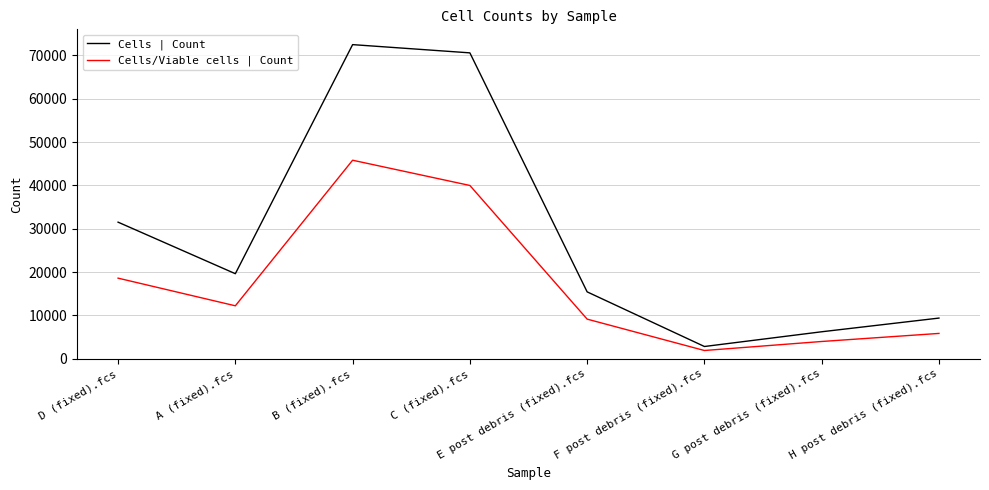

What is the difference between the Cells/Viable cells | Count values at E post debris (fixed).fcs and A (fixed).fcs?

3075